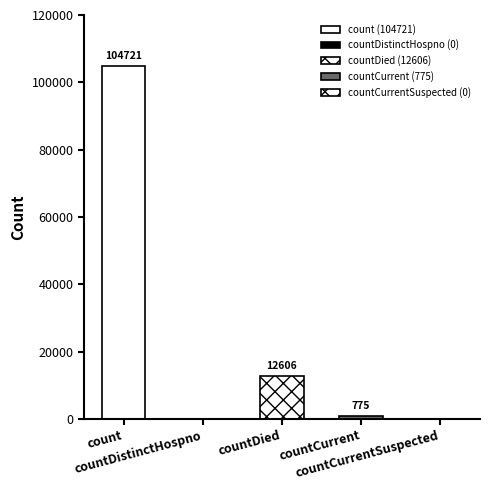

Where does the data first go above 775?

count